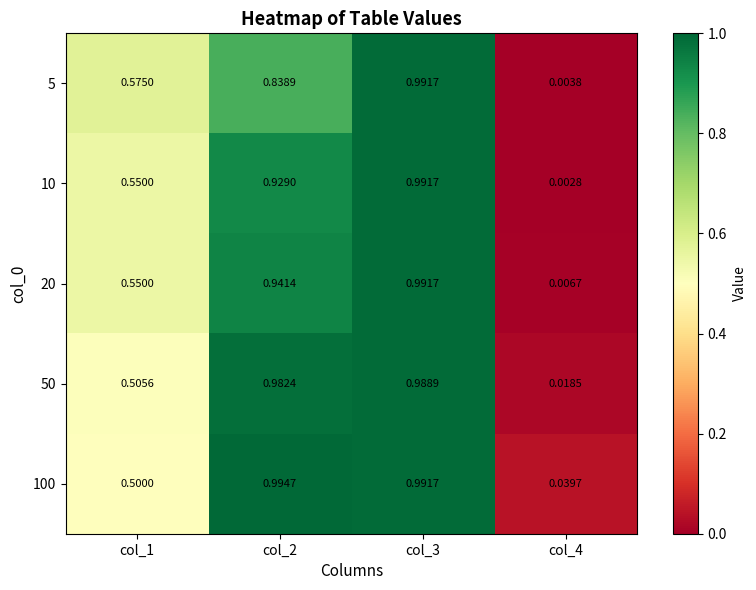

At which category is the sum across all series the highest?

col_3